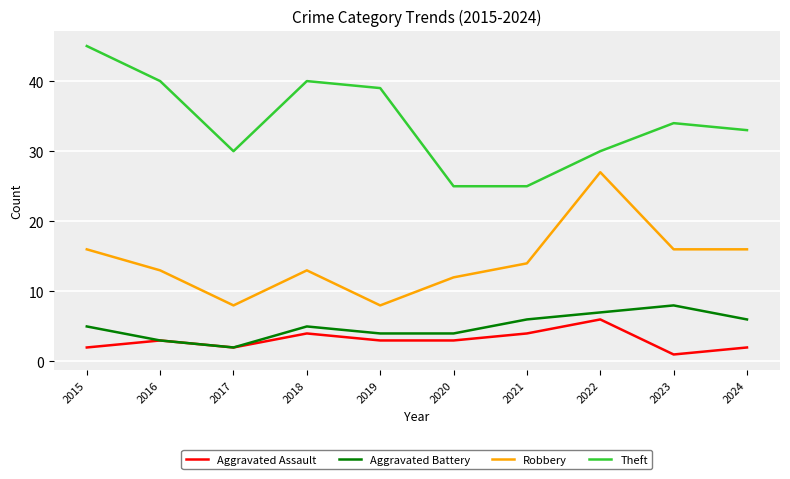

What is the sum of the Theft values at 2020 and 2018?

65